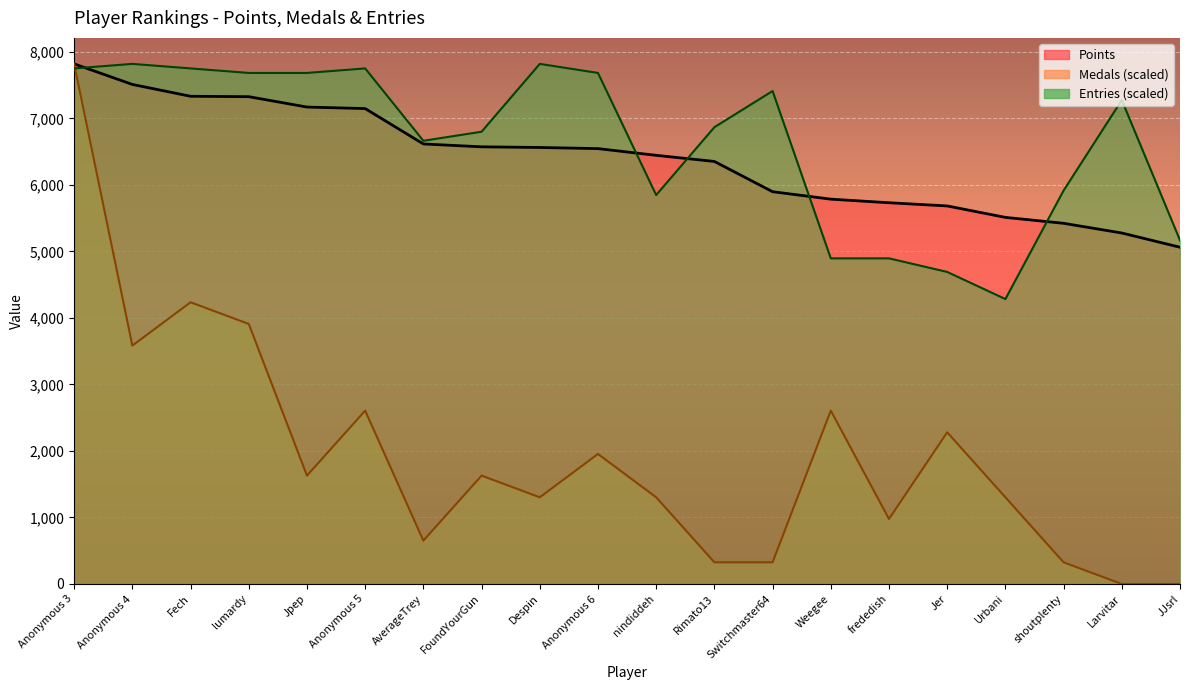

What is the greatest value displayed?

7821.0